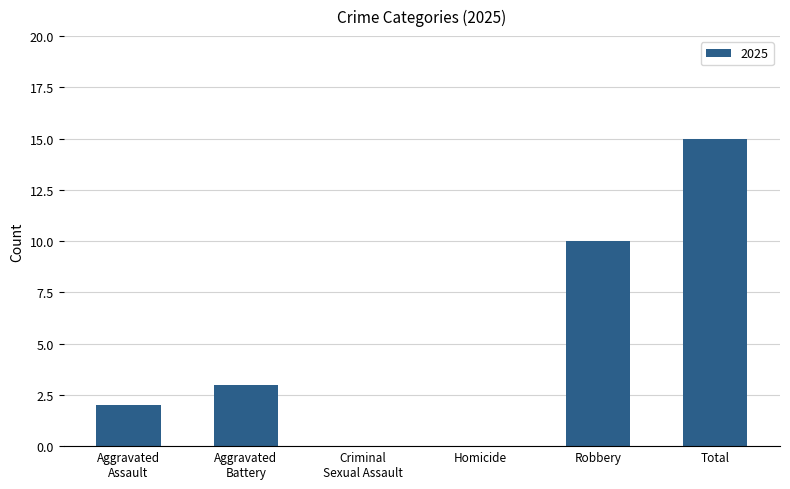

Which category has the highest value across all series?

Total